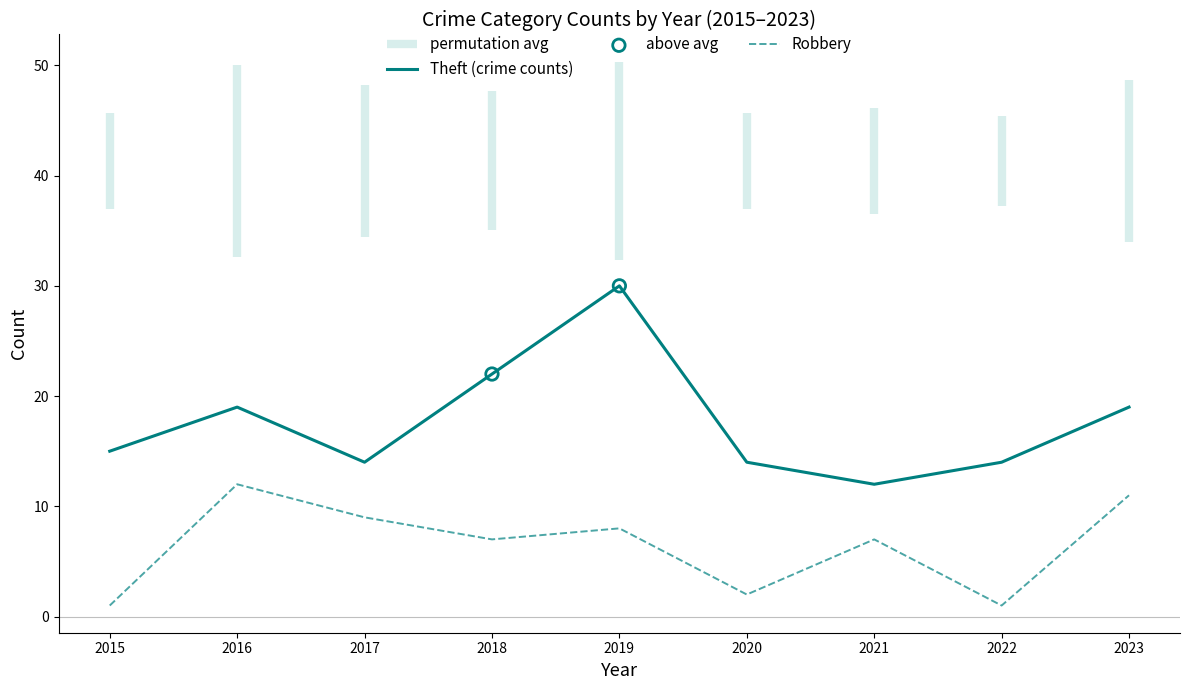

Is the value of Theft (crime counts) at 2017 greater than the value of Robbery at 2023?

Yes